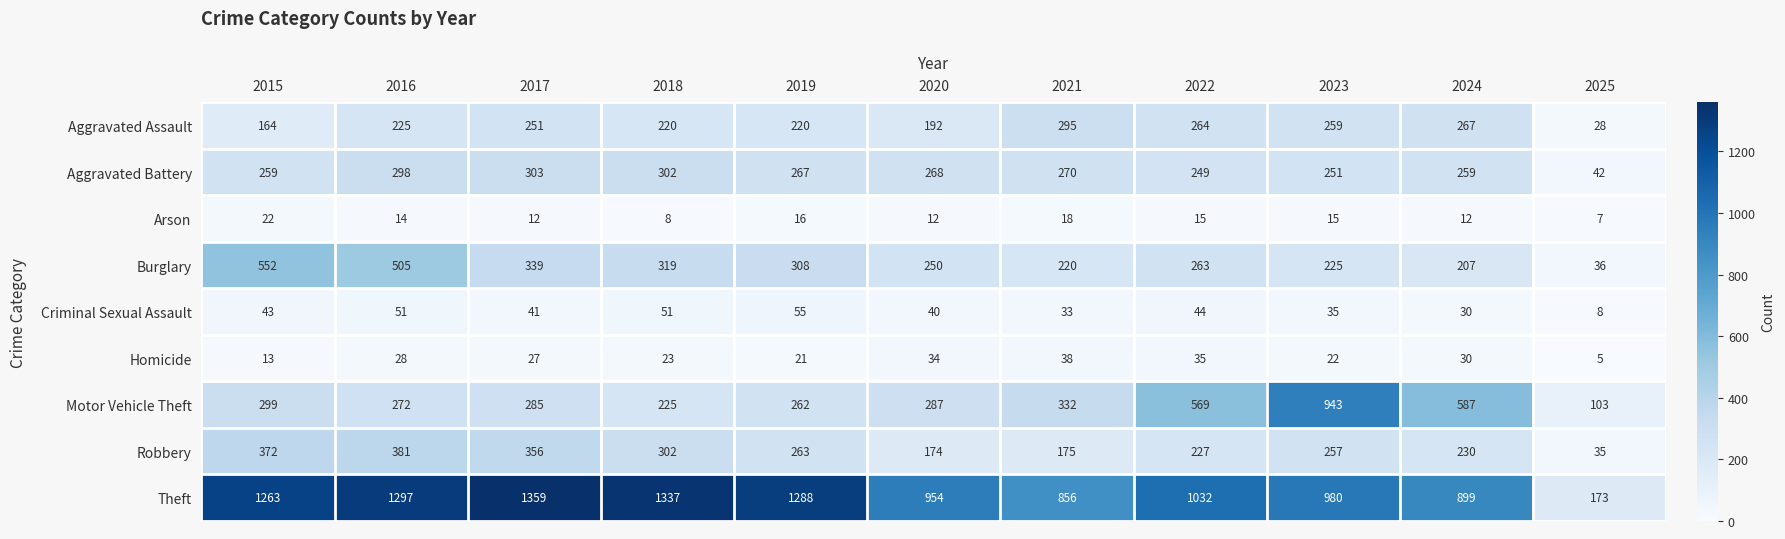

What is the difference between the maximum and minimum values in the Arson series?

15